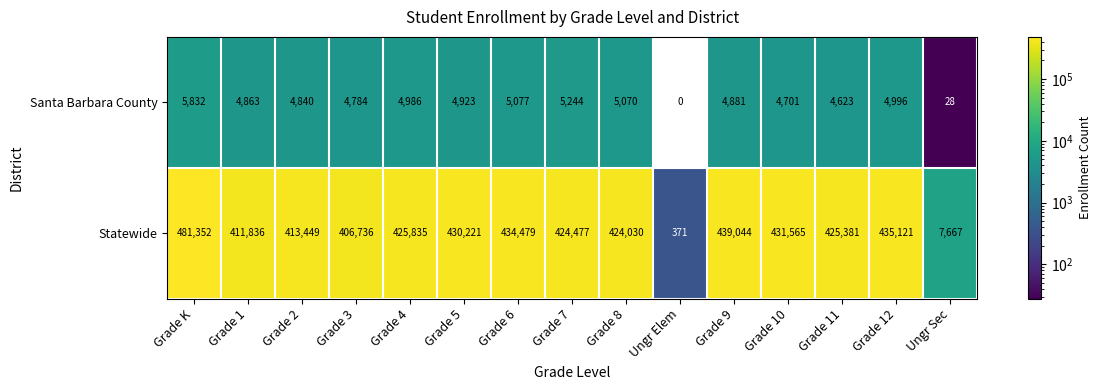

How many data points does each series have?

15